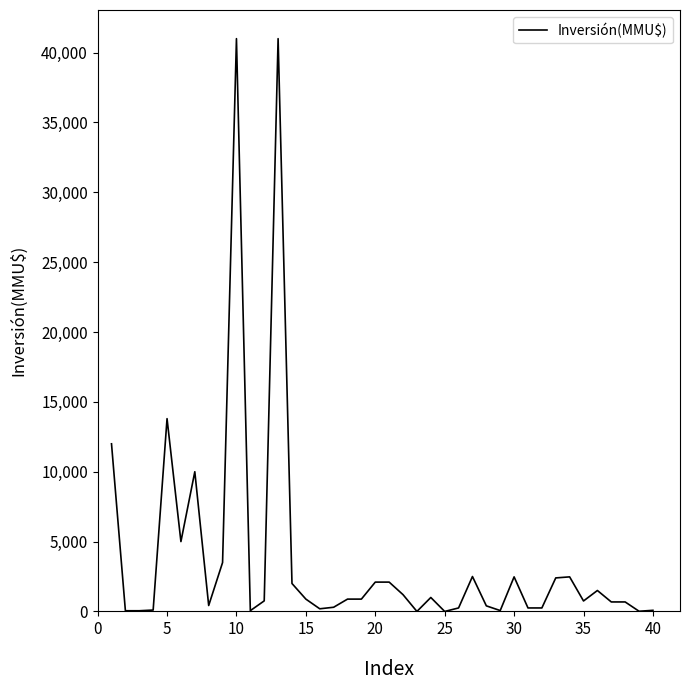

What is the greatest value displayed?

41000